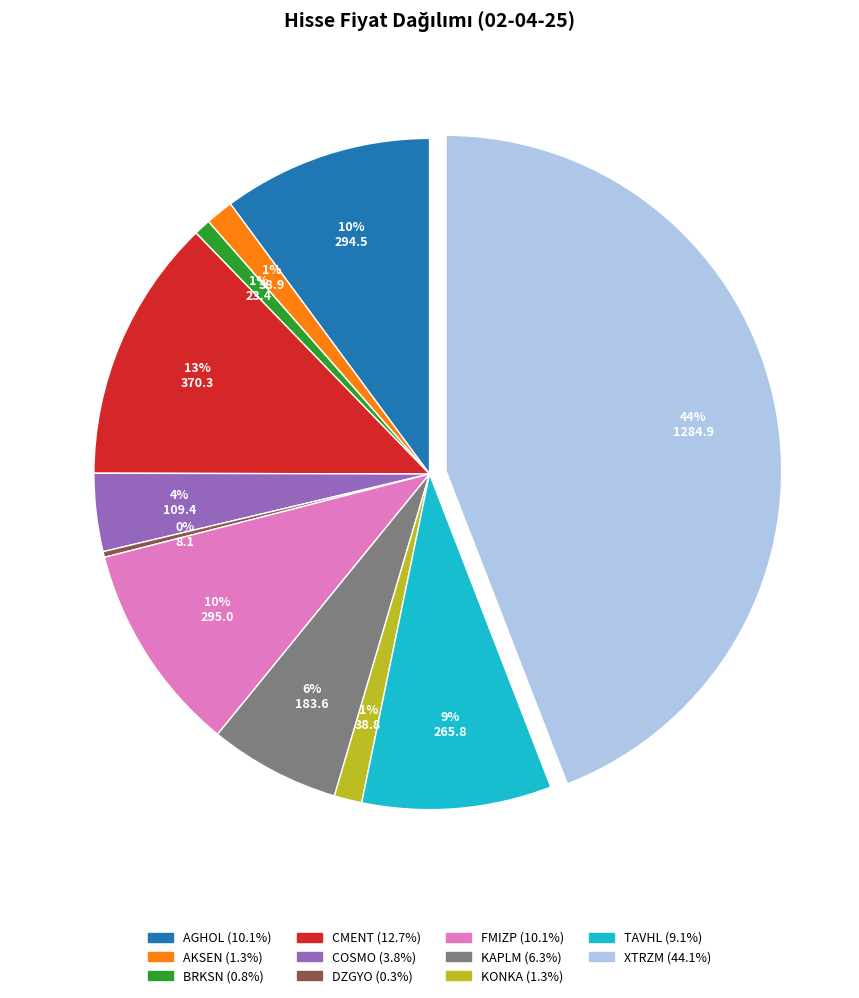

Approximately how many times larger is the value at CMENT compared to FMIZP?

1.3